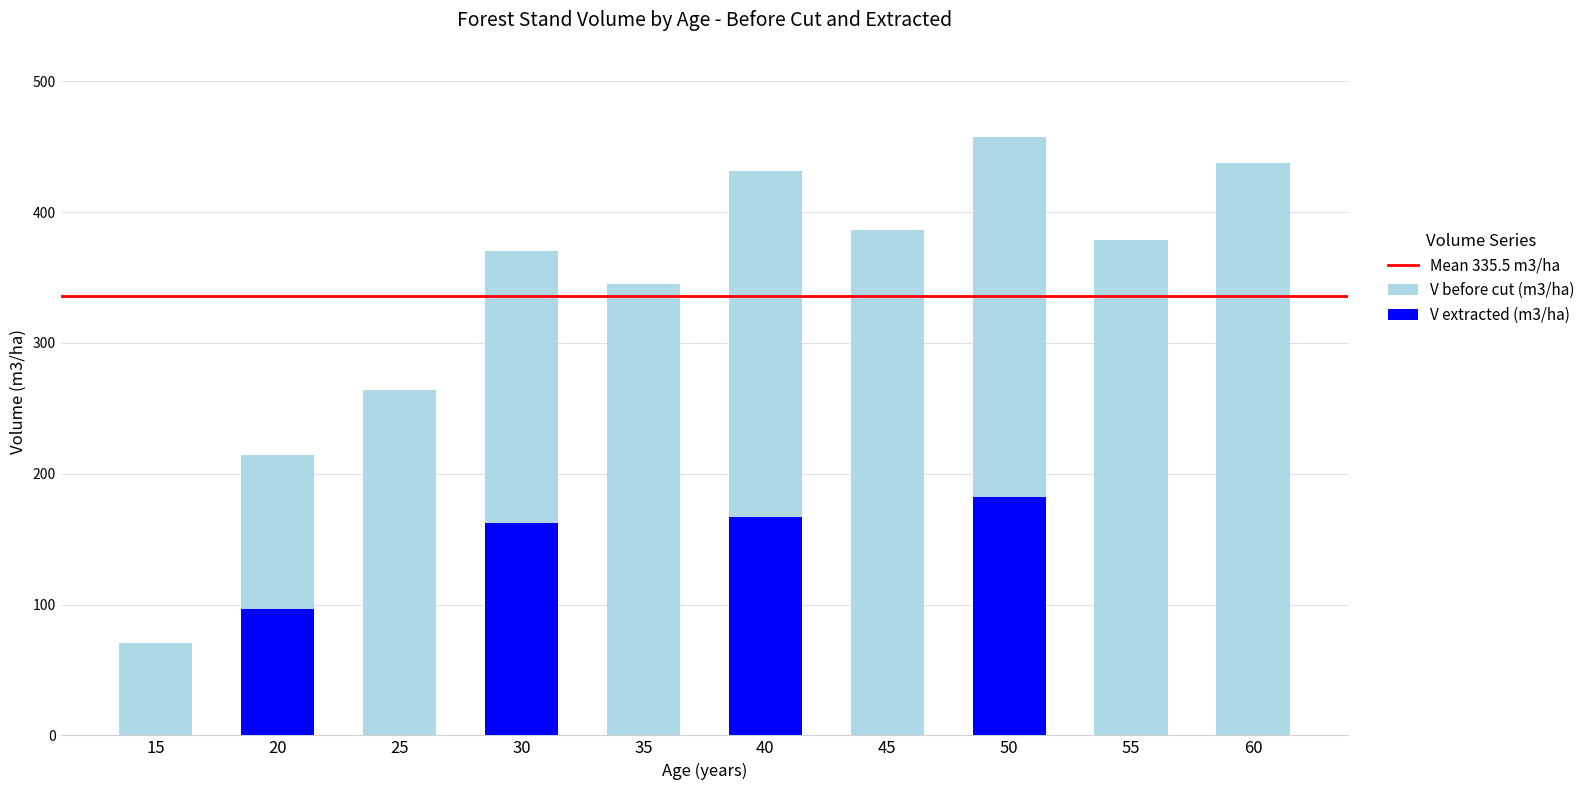

What is the difference between the V (m3/ha) before cut values at 60 and 15?

367.1